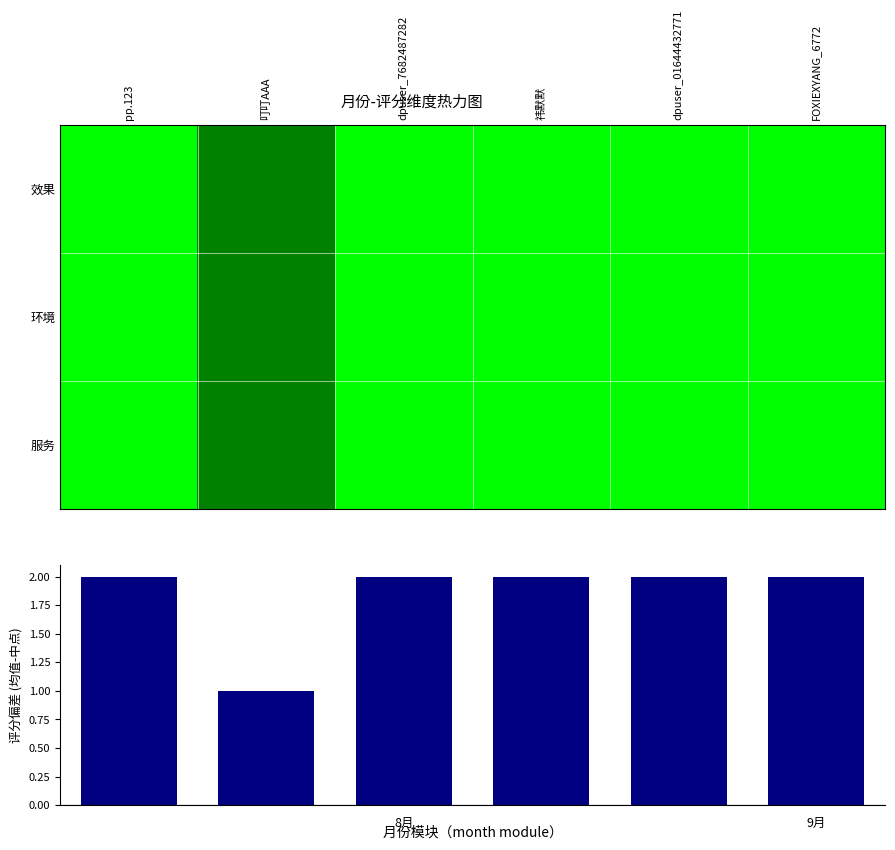

How many data points in 服务 are less than 1?

1